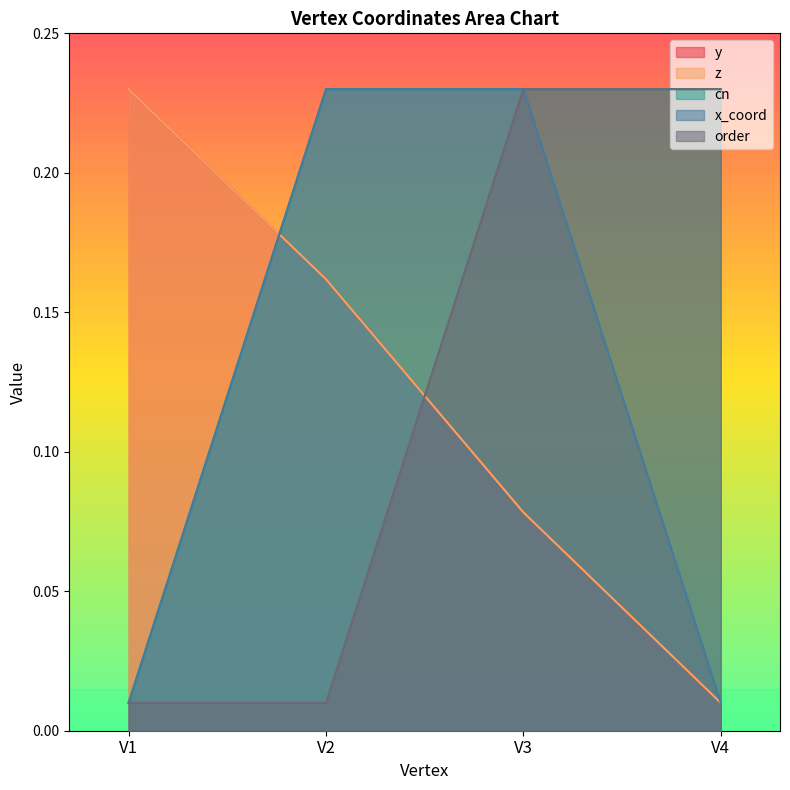

Does the chart display data point markers on the line(s)?

No